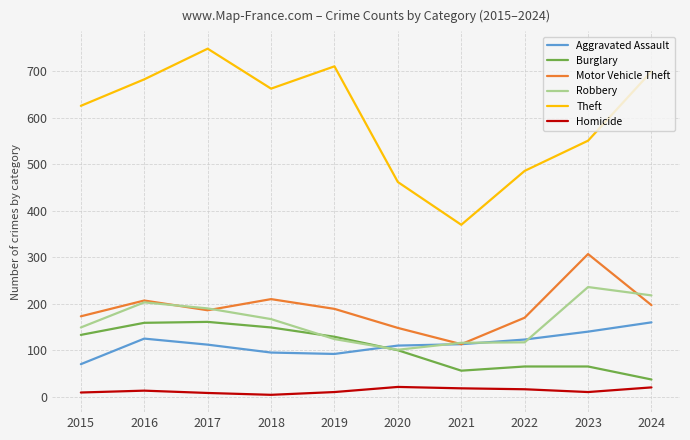

Where is the first local minimum for Theft?

2018